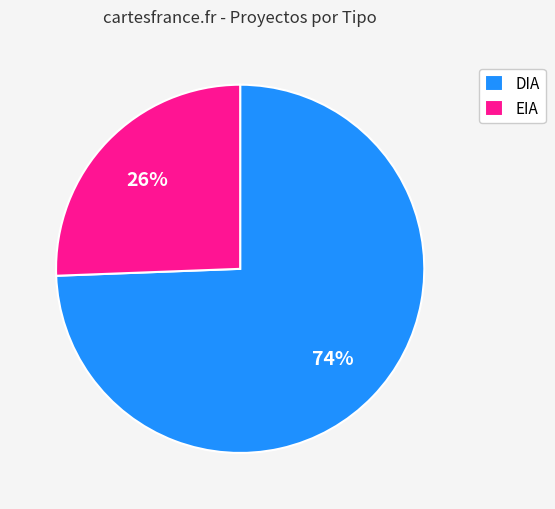

Count the number of slices in the pie.

2